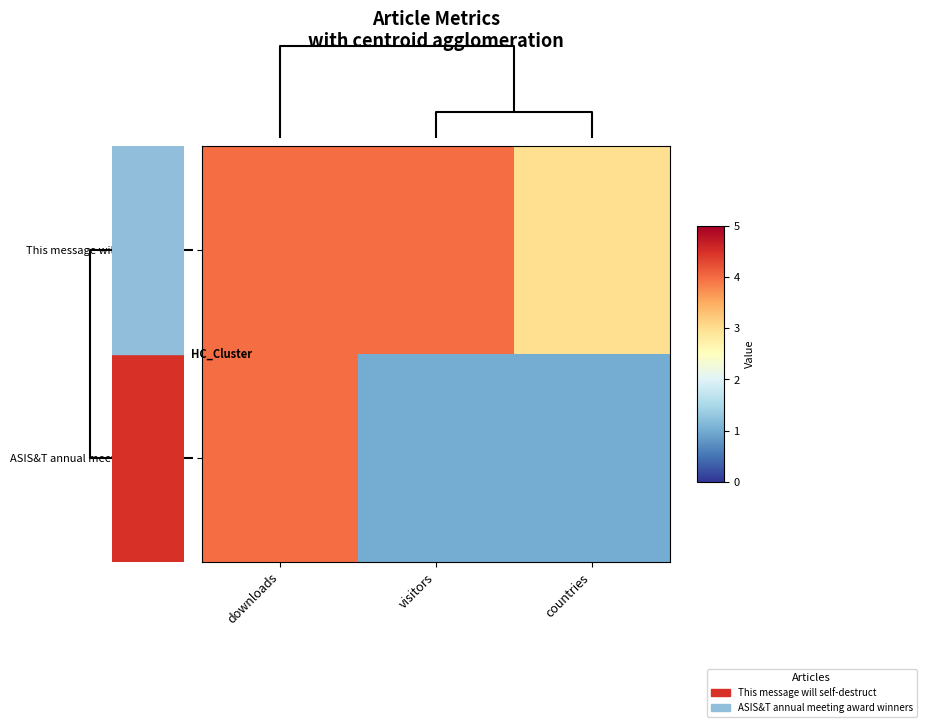

What is the total value across all series at visitors?

5